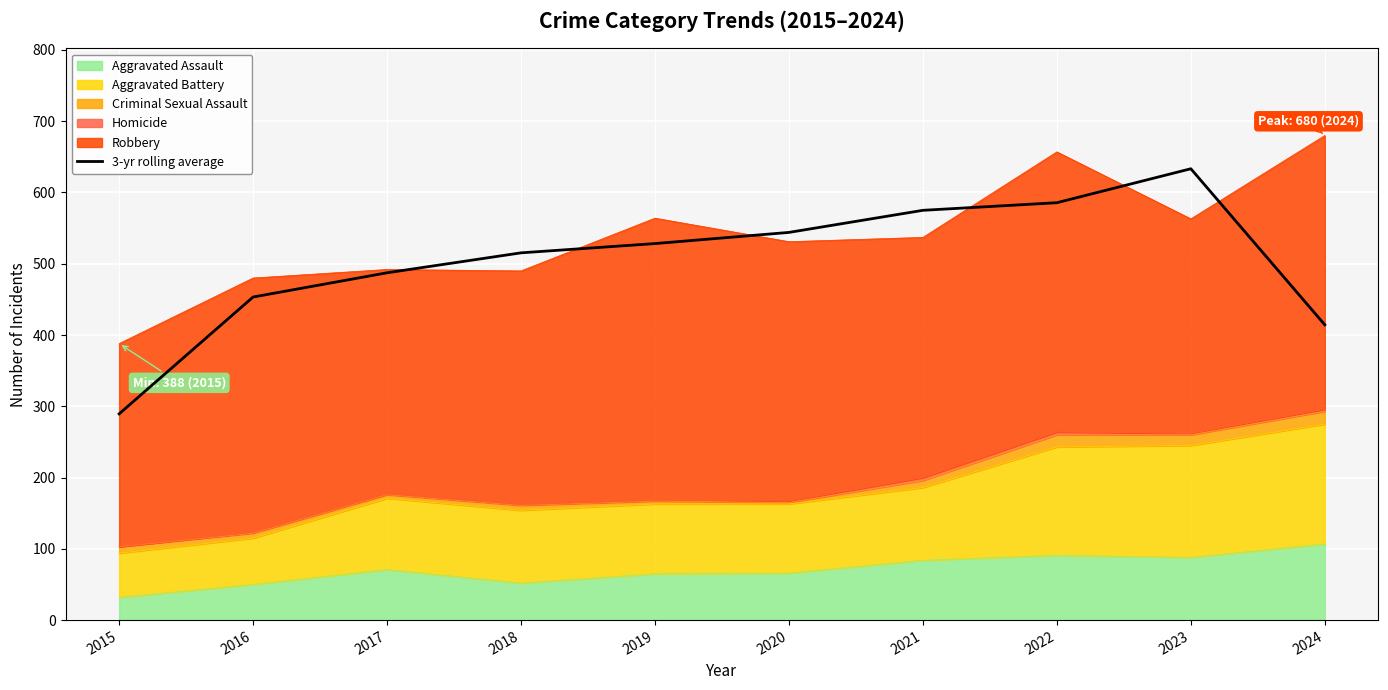

How many lines are shown in the chart?

1